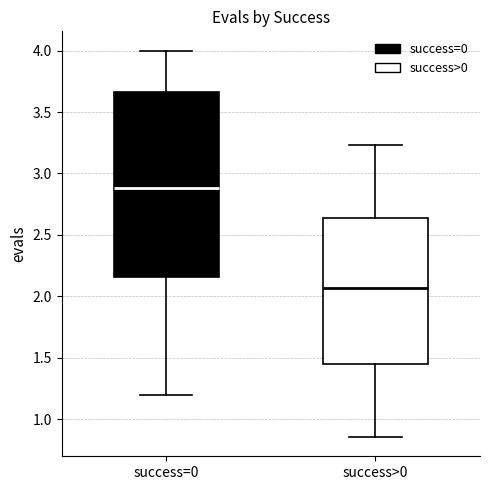

Where is the upper edge of the box for success=0 on the y-axis? The values are not printed on the chart, so give them approximately, as read against the axis.

3.65